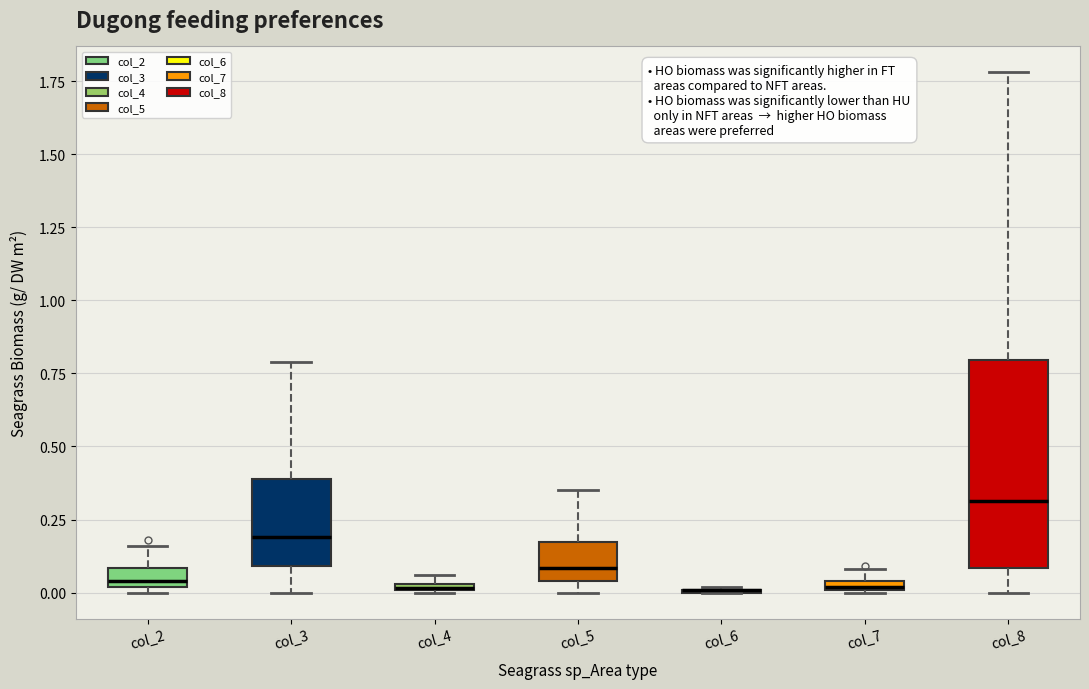

Where does the upper whisker of the box for col_5 end on the y-axis? The values are not printed on the chart, so give them approximately, as read against the axis.

0.35